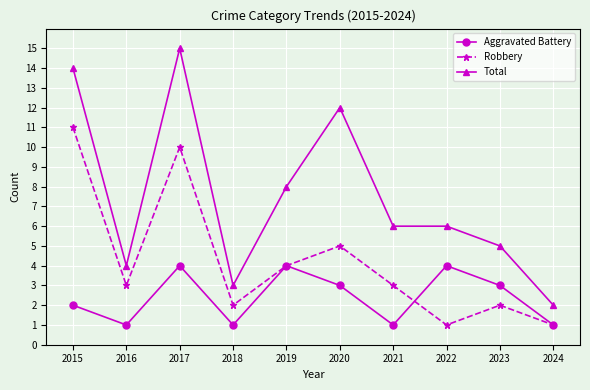

Rank the series by their maximum value, from lowest to highest.

Aggravated Battery, Robbery, Total